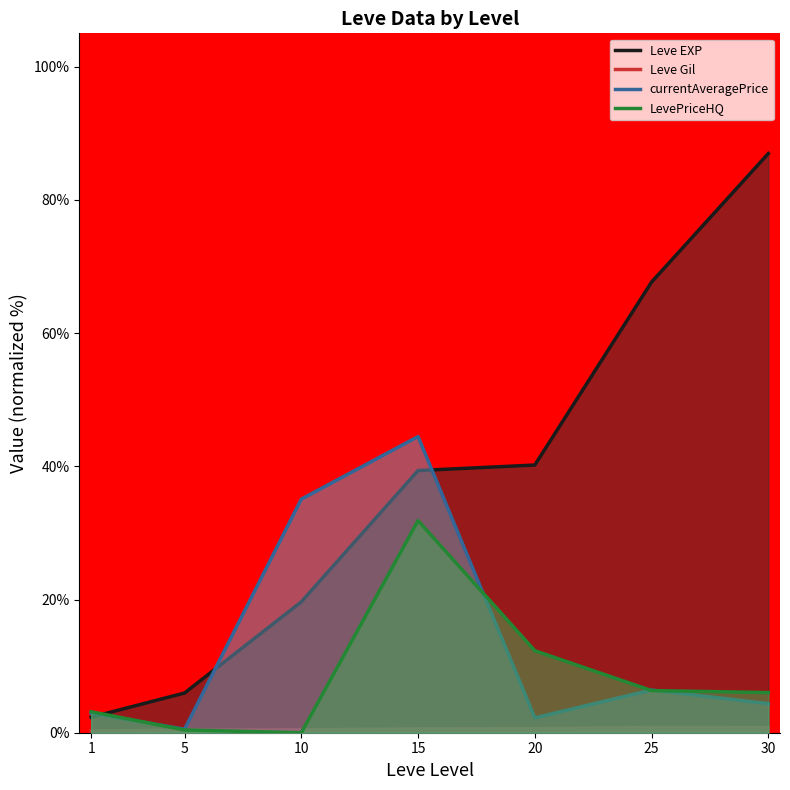

Which series has the widest spread of values?

Leve EXP